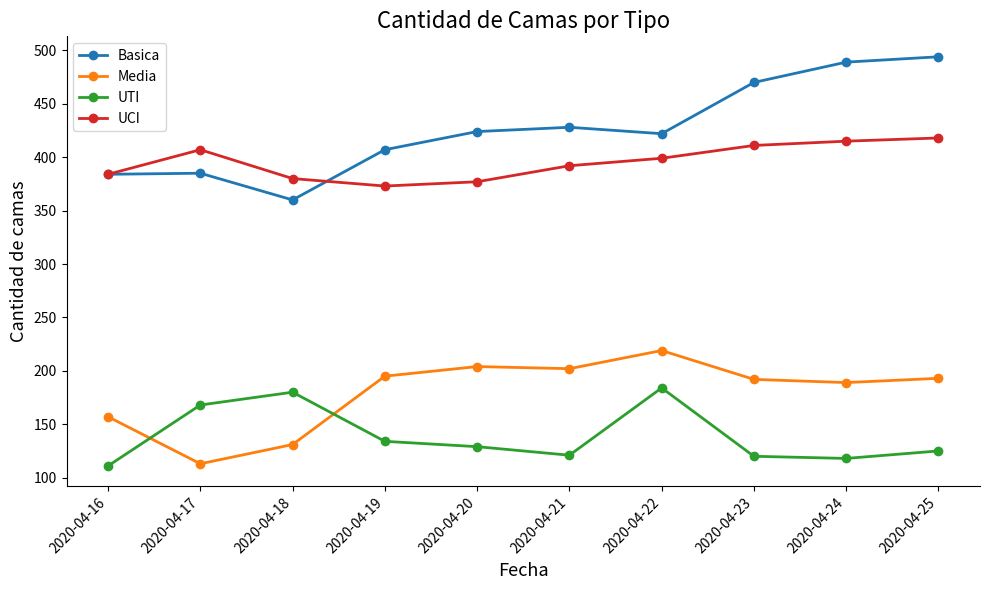

List the series in order of their peak value, lowest first.

UTI, Media, UCI, Basica